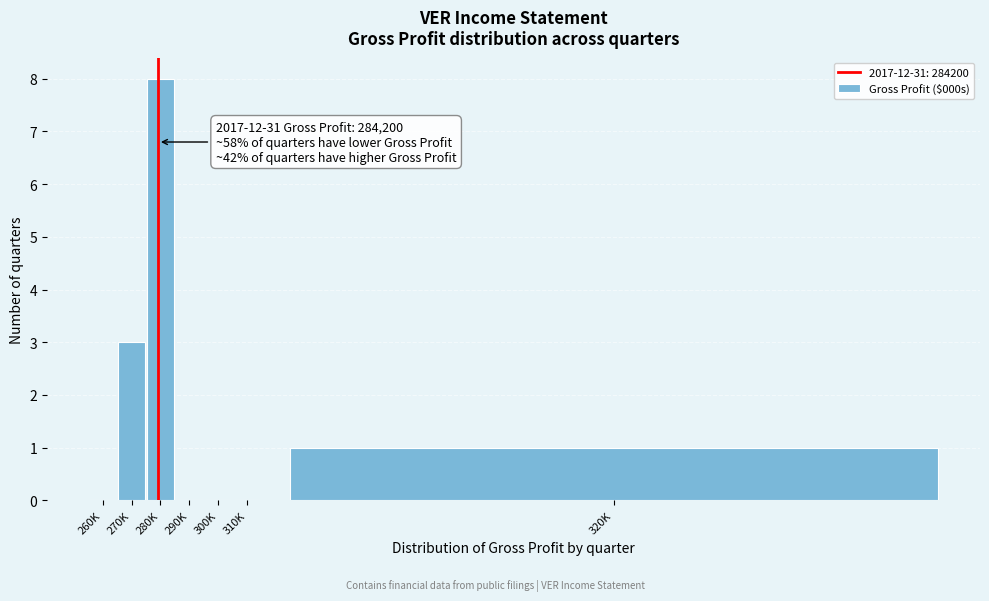

Reading left to right, extract all data points from this chart.

260K=0	270K=3	280K=8	290K=0	300K=0	310K=0	320K=1